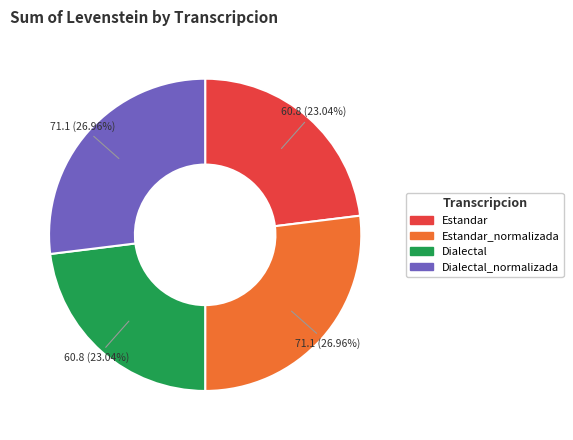

Does Dialectal_normalizada represent more than half of the total?

No